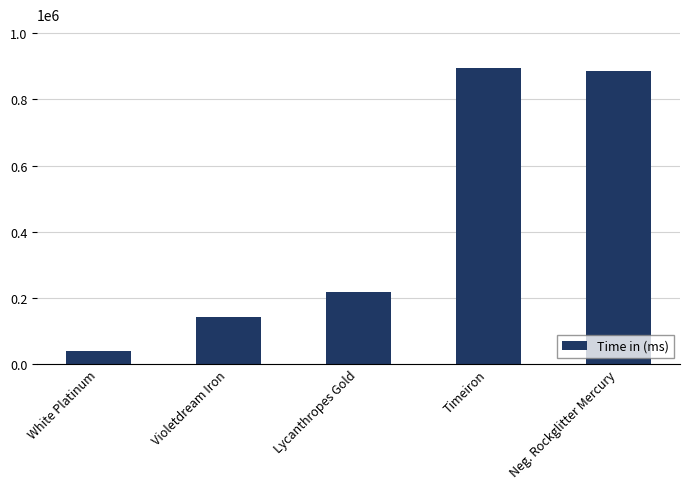

What is the difference between the second highest and minimum values?

846524.1